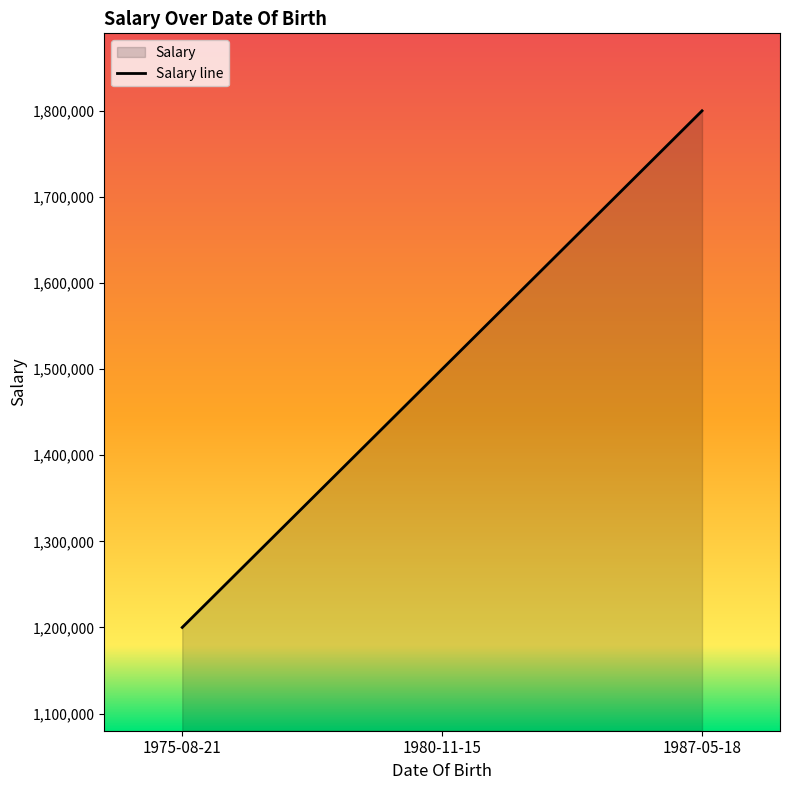

Rank the categories by value from highest to lowest.

1987-05-18, 1980-11-15, 1975-08-21